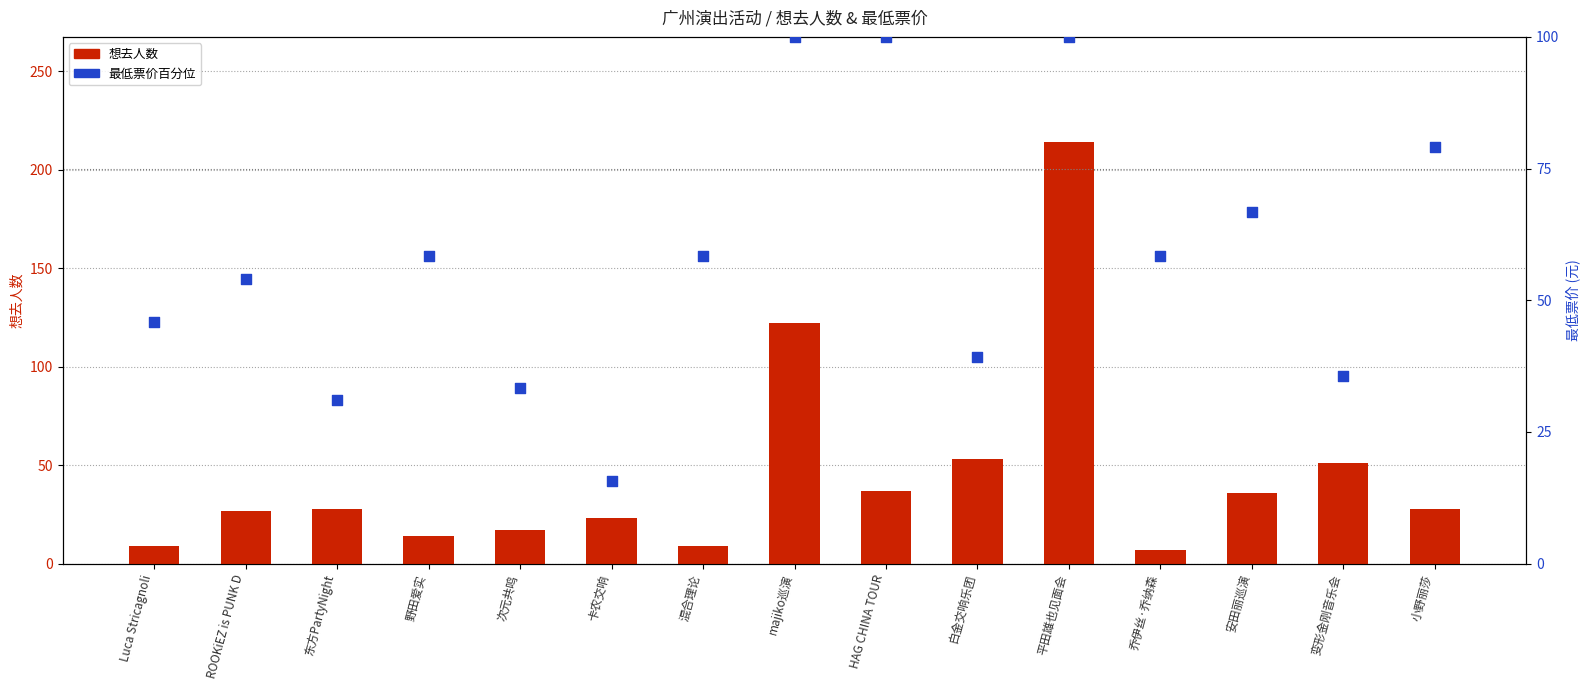

Which series reaches the minimum Y coordinate?

想去人数